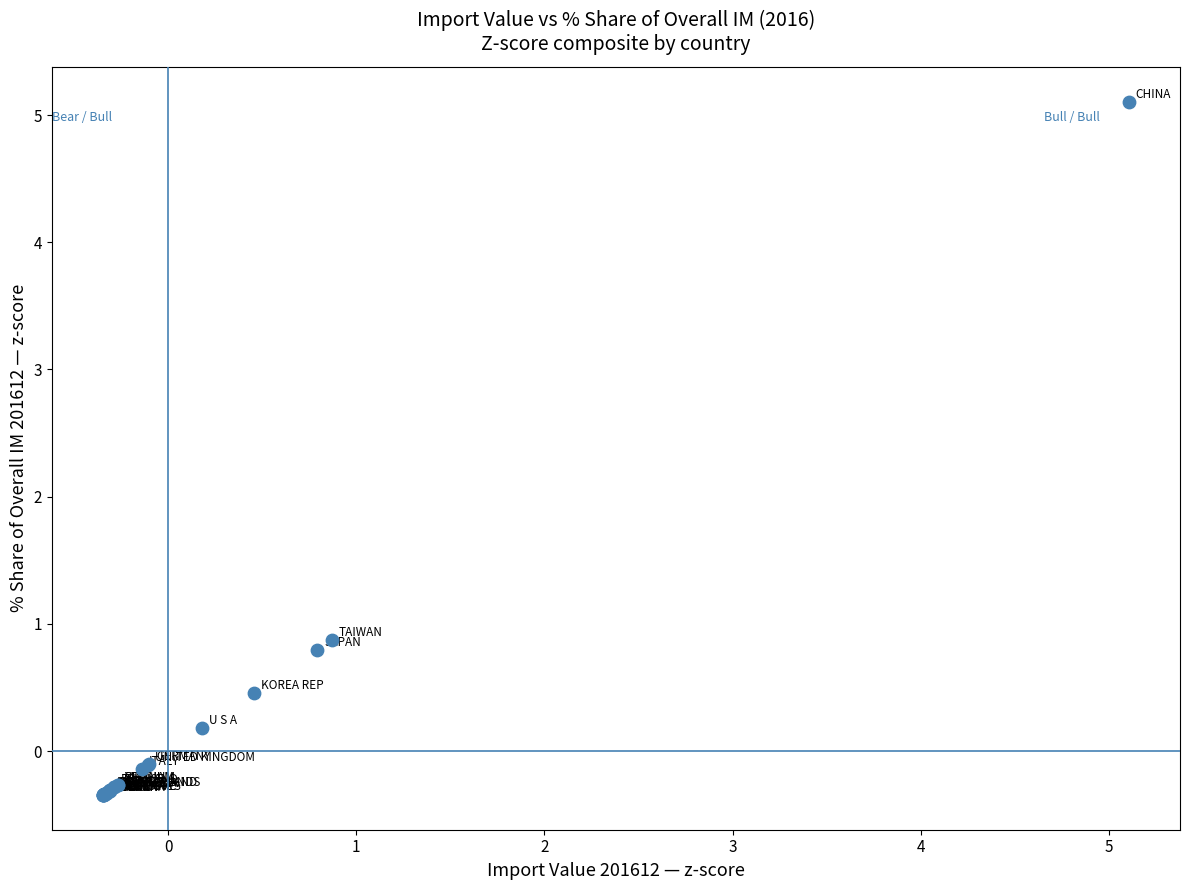

What Y value in the scatter plot is closest to 2?

0.9